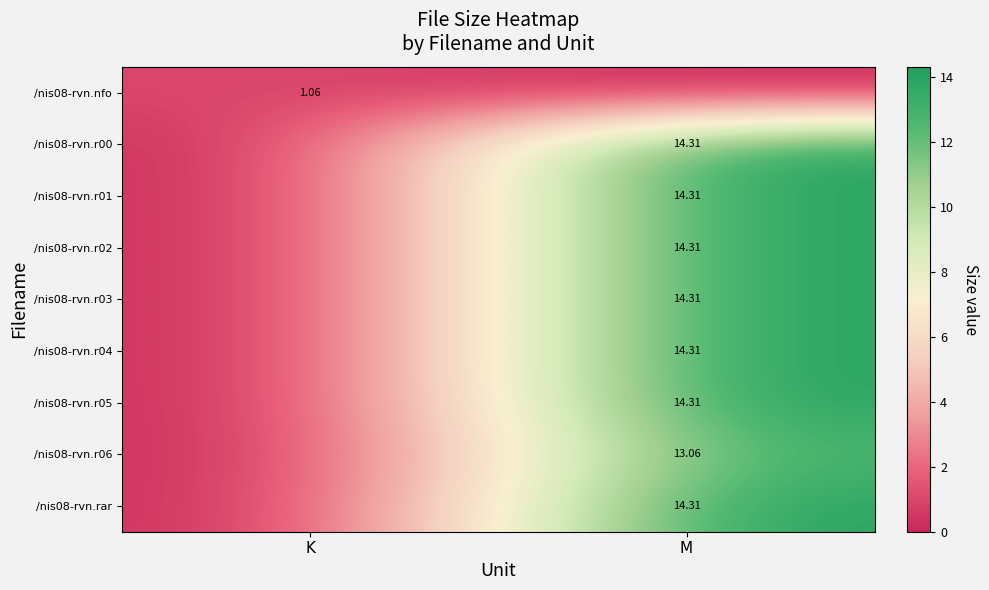

Which series has the largest total across all categories?

/nis08-rvn.r00